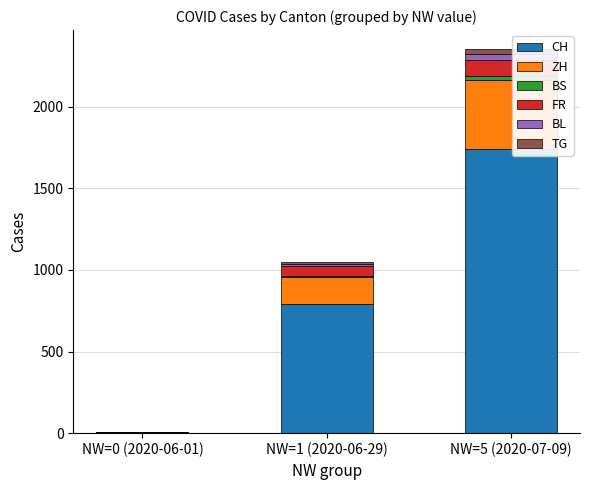

Does the chart contain stacked bars?

Yes